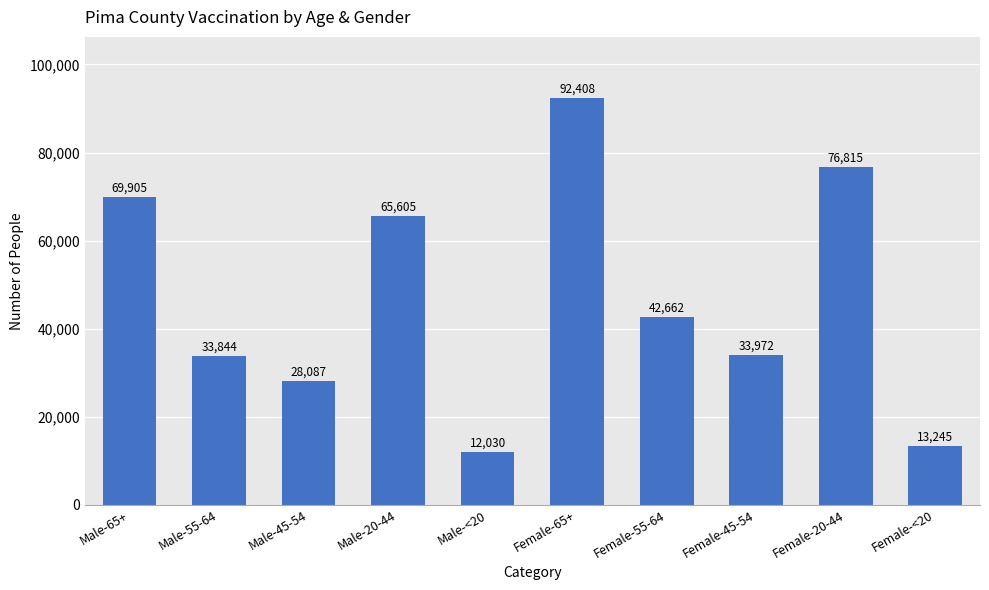

Rank the categories by value from highest to lowest.

Female-65+, Female-20-44, Male-65+, Male-20-44, Female-55-64, Female-45-54, Male-55-64, Male-45-54, Female-<20, Male-<20